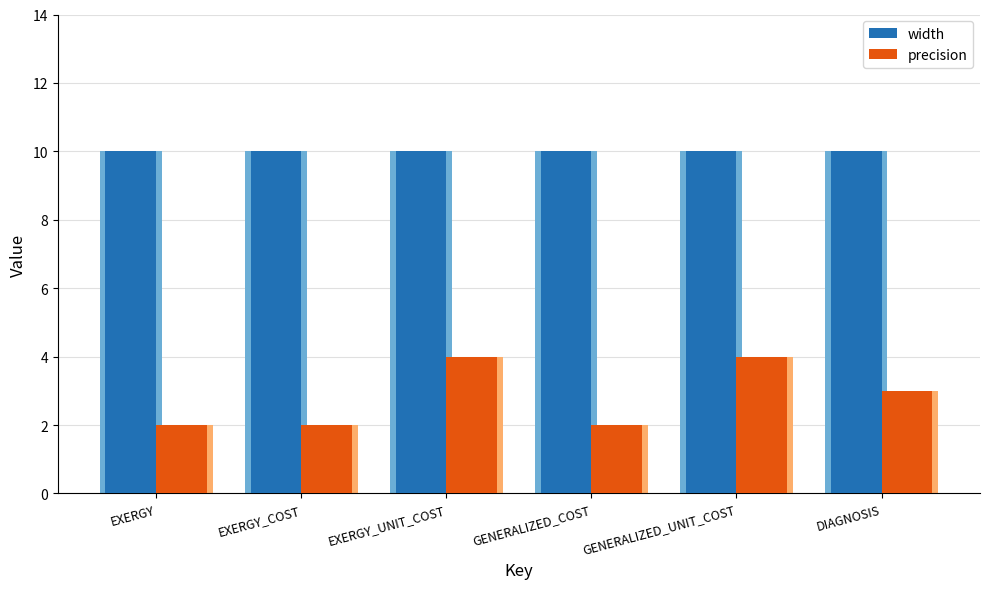

What is the smallest value displayed?

2